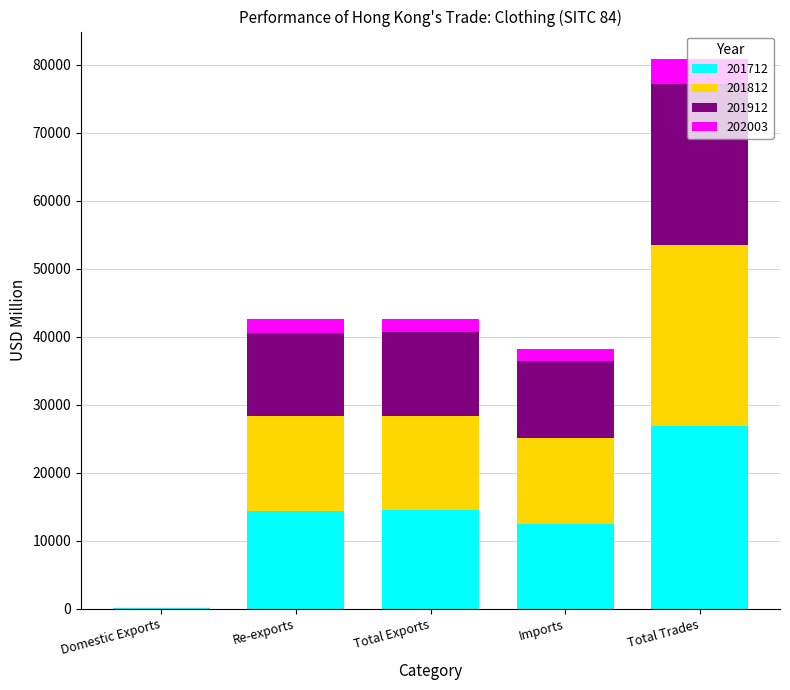

What is the sum of all 201712 values?

68228.8